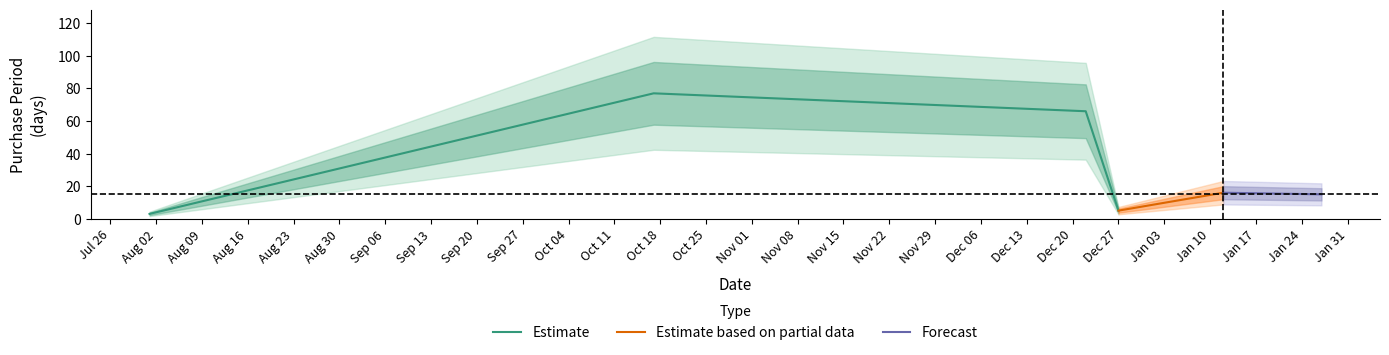

What is the sum of the values at 2016-12-22 and 2016-12-27?

71